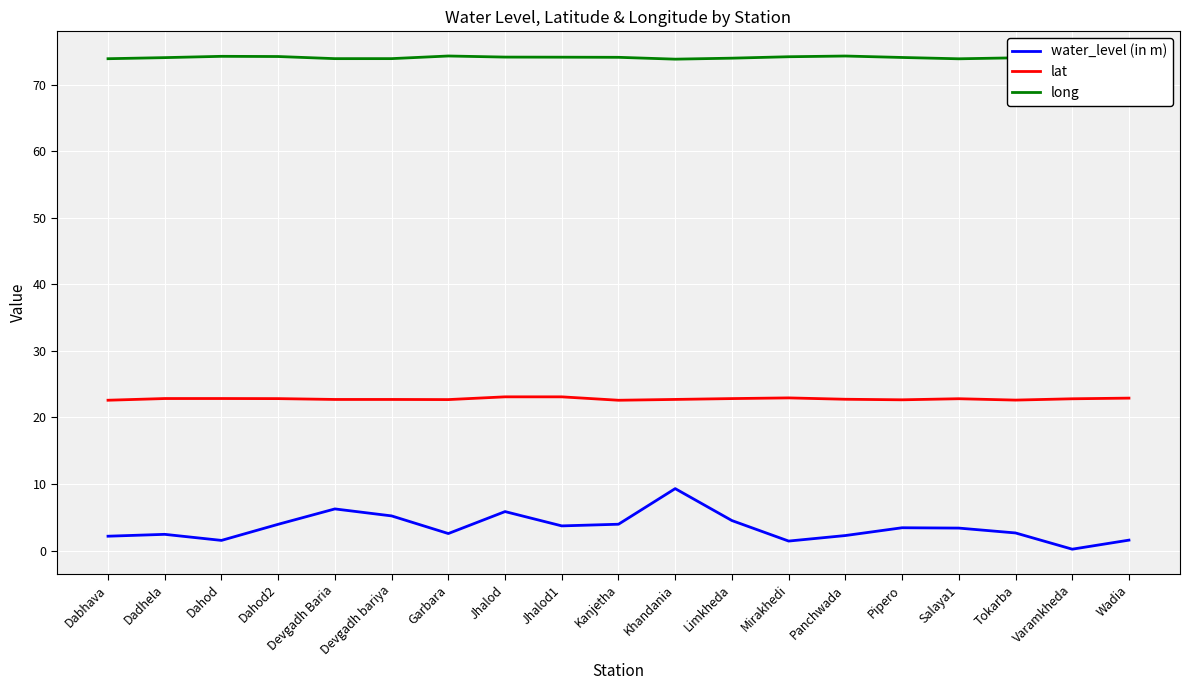

Where does the water_level (in m) series first go above 3?

Dahod2